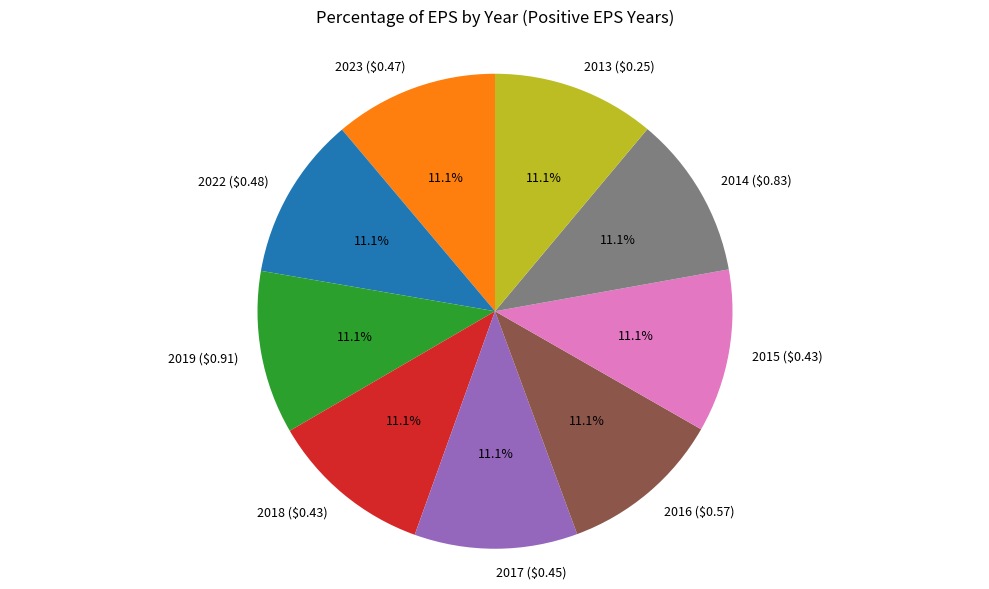

The 2022 ($0.48) slice represents 11% of the pie. True or false?

True